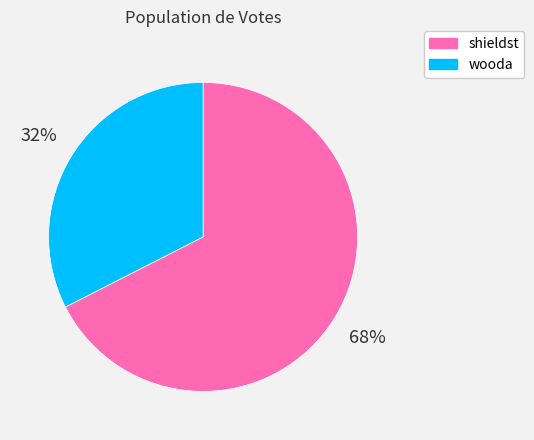

To the nearest percent, what is the combined percentage of wooda and shieldst?

100%